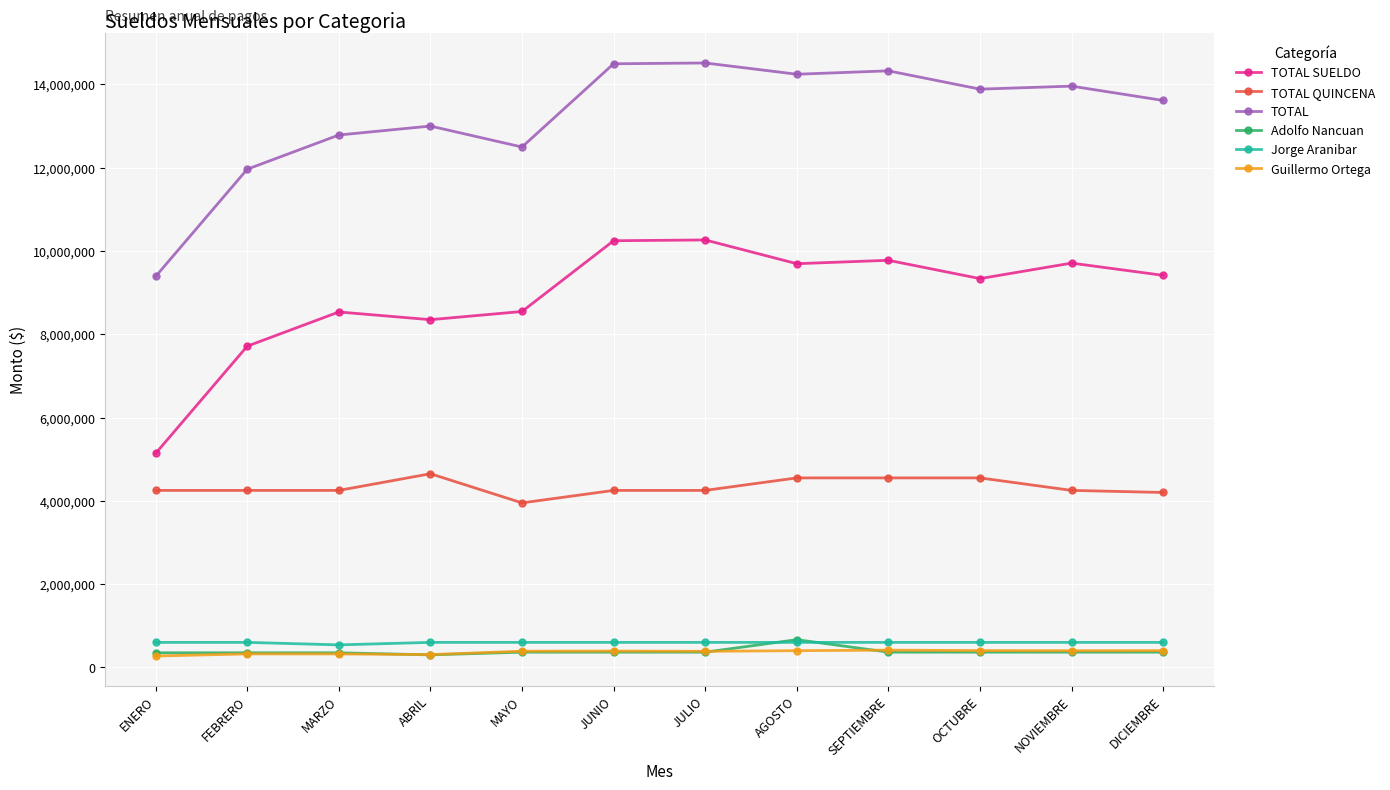

What is the approximate value of TOTAL at MAYO?

12496408